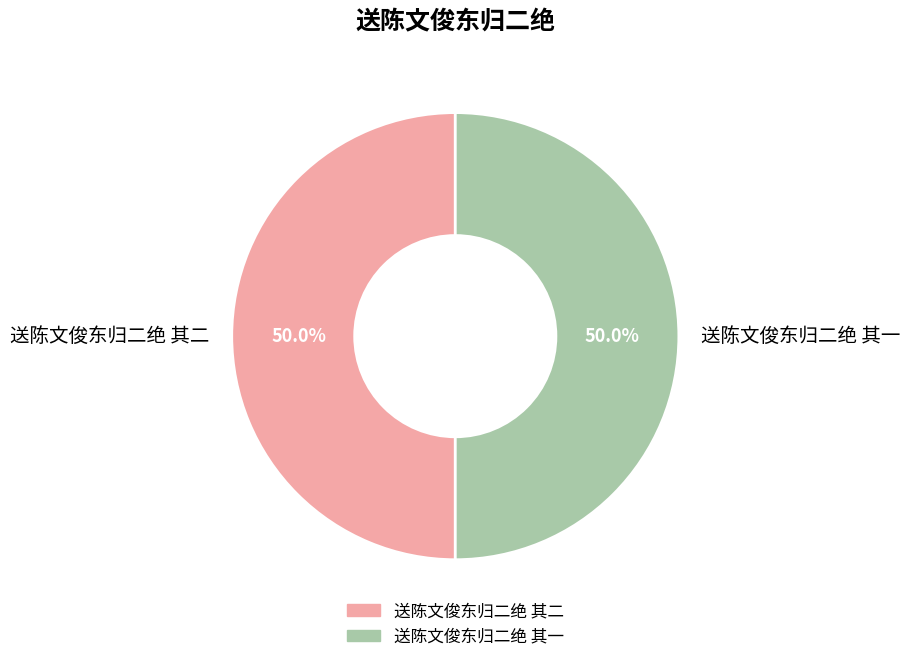

Combined, do 送陈文俊东归二绝 其二 and 送陈文俊东归二绝 其一 account for over 50%?

Yes